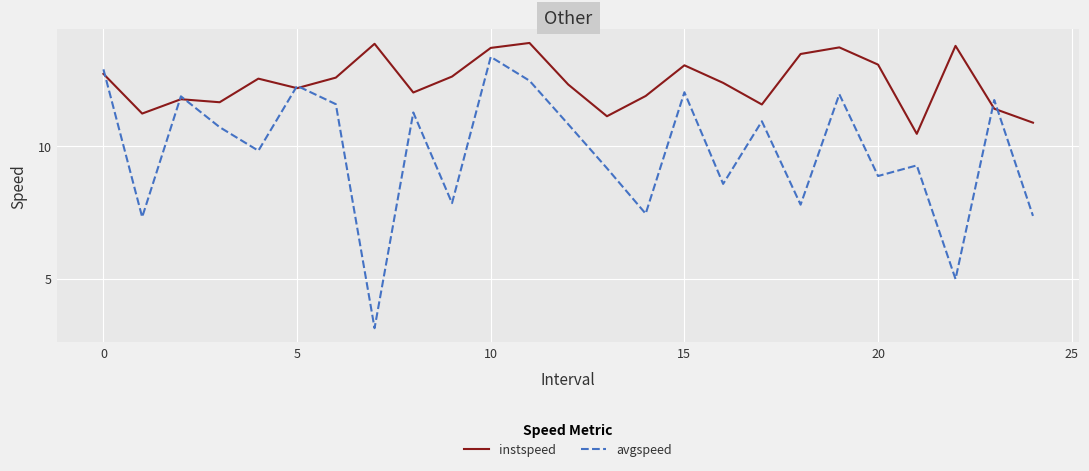

What is the maximum value shown in the chart?

13.9